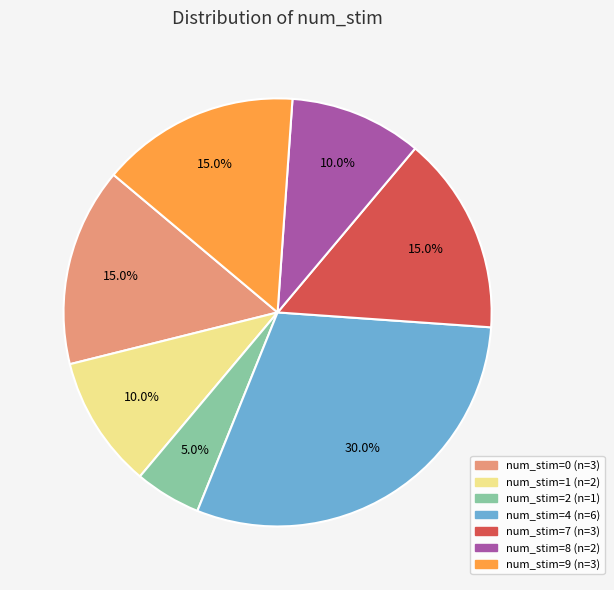

Is there any slice that represents more than half of the pie?

No